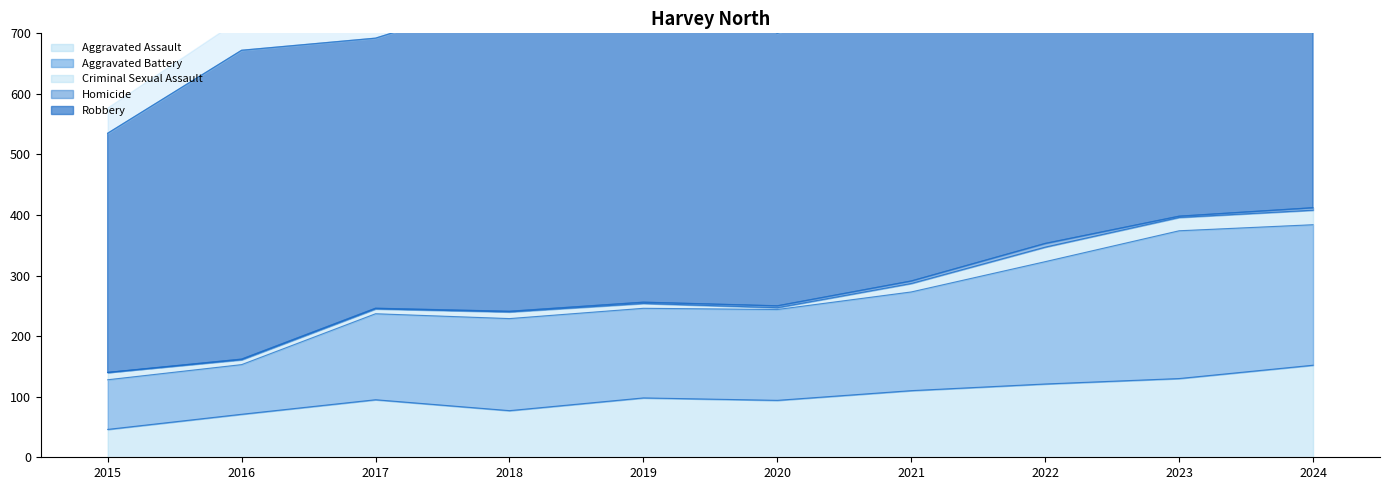

Is it true that Aggravated Battery equals 98 at 2019?

False